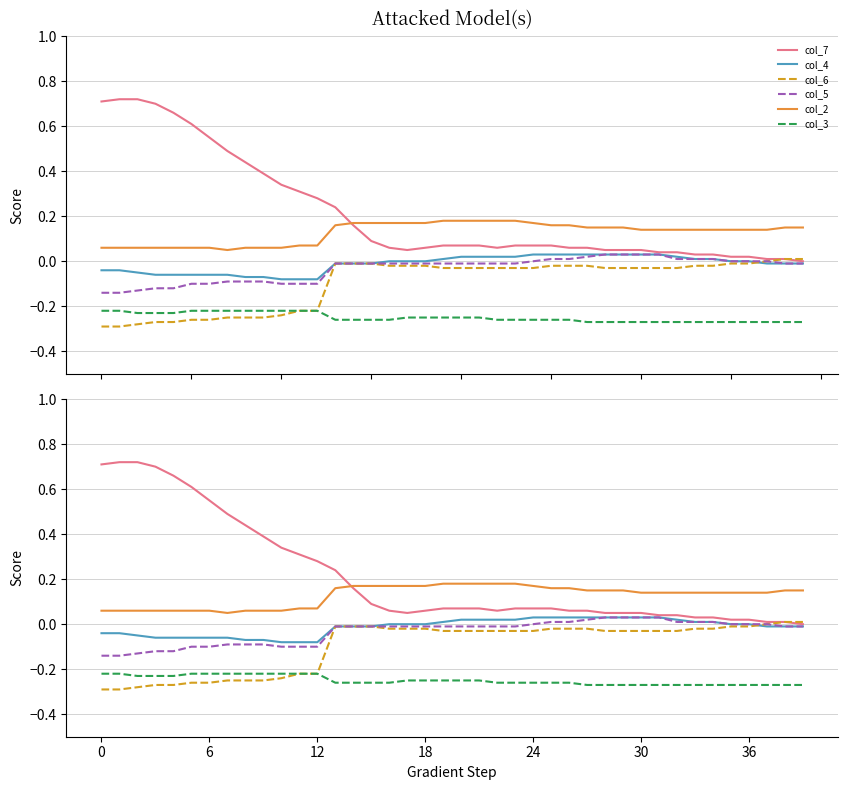

Is it true that col_3 equals -0.3 at 25?

True